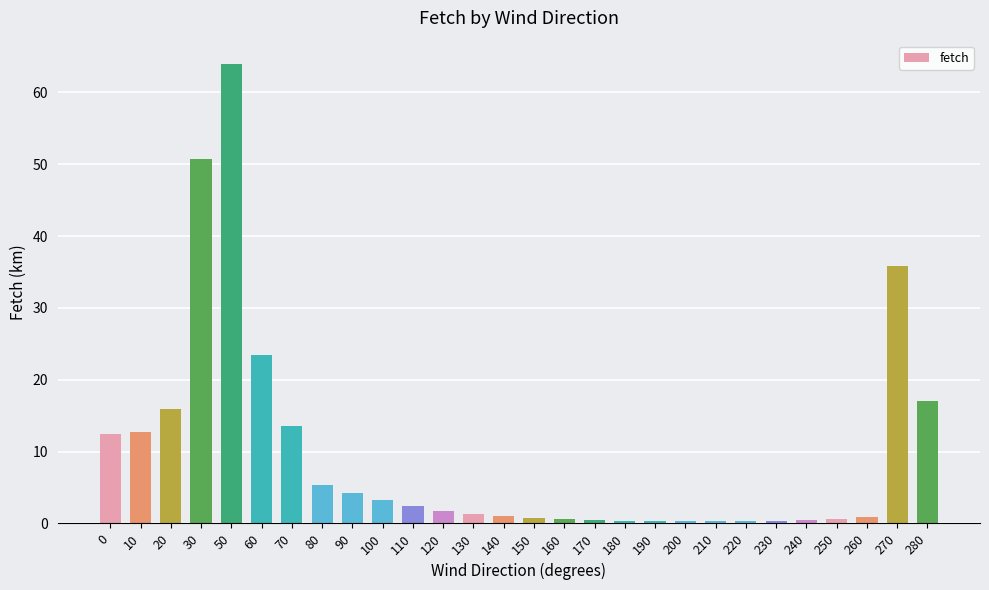

How many distinct data groups are displayed?

1